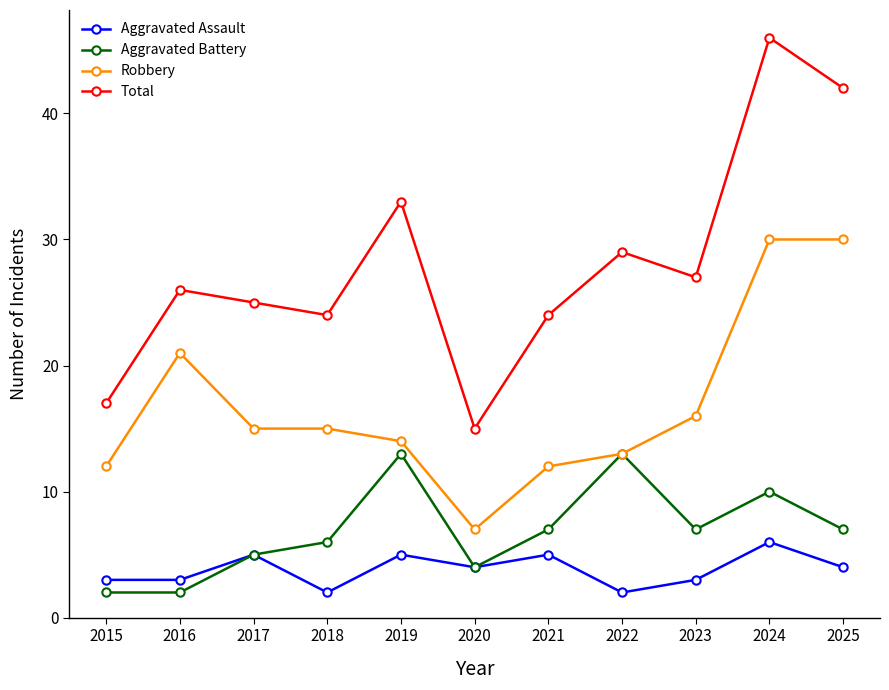

True or false: Total and Robbery cross at least once.

False